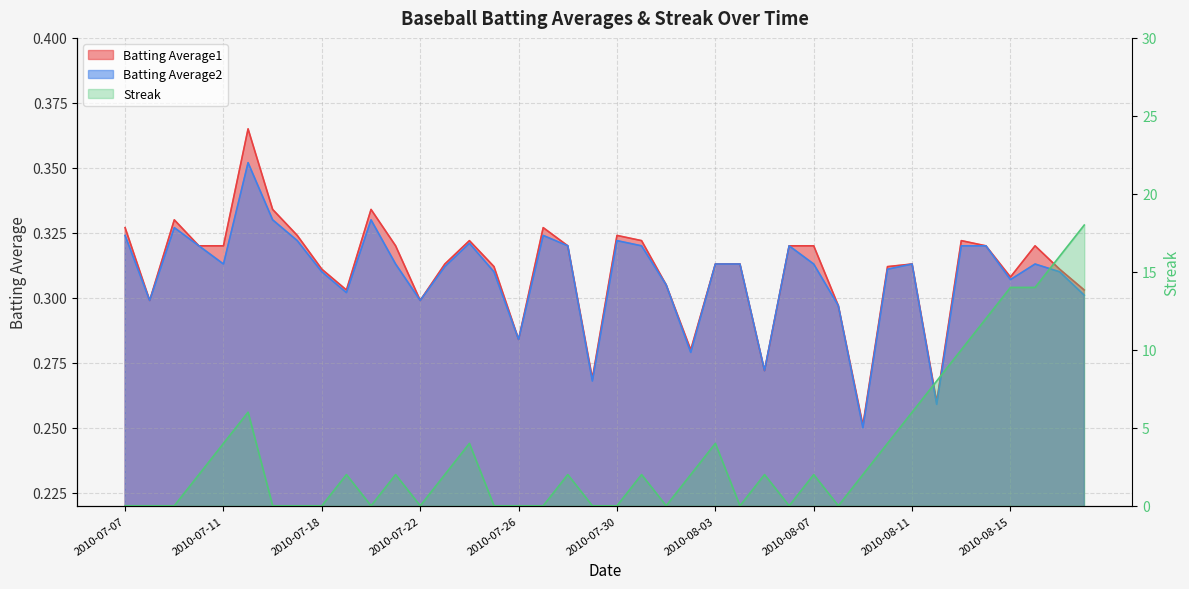

Which series has the largest total across all categories?

Streak